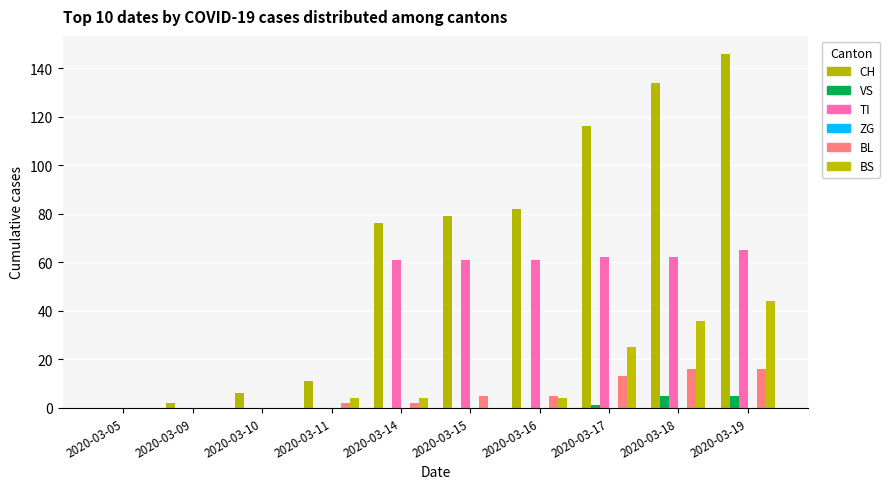

Rank the categories by TI value from lowest to highest.

2020-03-05, 2020-03-09, 2020-03-10, 2020-03-11, 2020-03-14, 2020-03-15, 2020-03-16, 2020-03-17, 2020-03-18, 2020-03-19